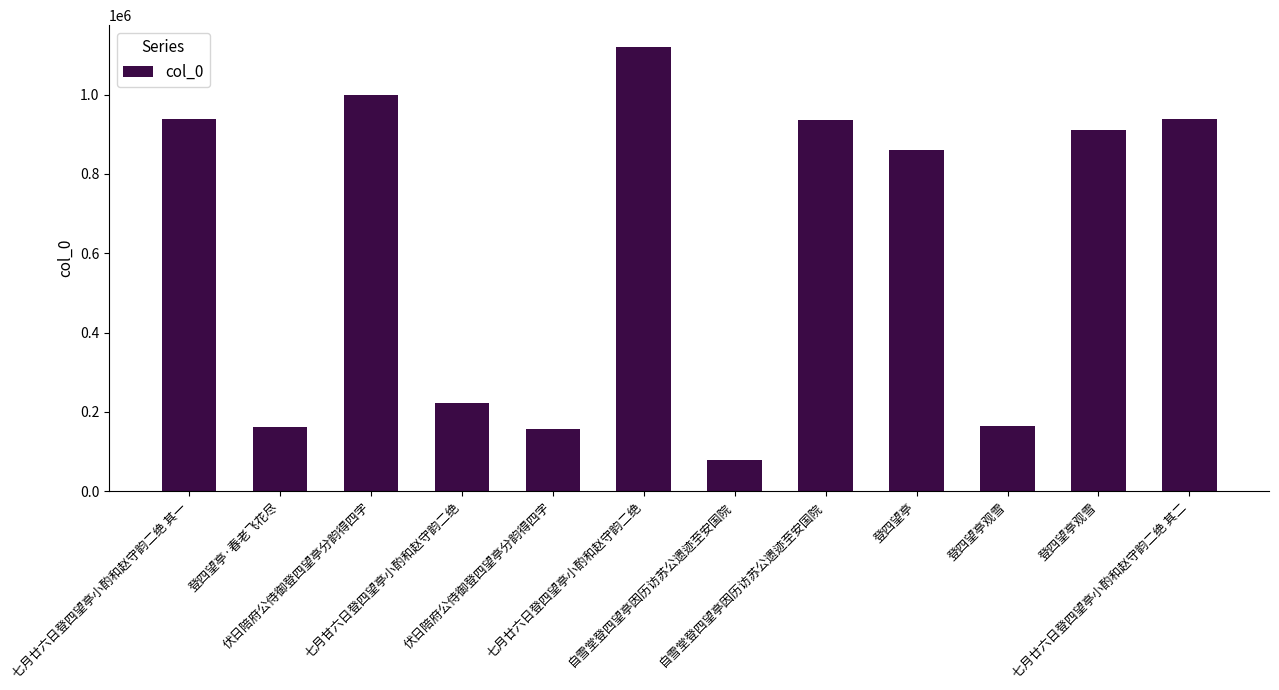

Reading left to right, list all the values displayed in this chart.

七月廿六日登四望亭小酌和赵守韵二绝 其一=938912	登四望亭·春老飞花尽=161549	伏日陪府公侍御登四望亭分韵得四字=999244	七月甘六日登四望亭小酌和赵守韵二绝=222605	伏日陪府公侍御登四望亭分韵得四字=155947	七月廿六日登四望亭小酌和赵守韵二绝=1118973	自雪堂登四望亭因历访苏公遗迹至安国院=78505	自雪堂登四望亭因历访苏公遗迹至安国院=935688	登四望亭=861460	登四望亭观雪=164402	登四望亭观雪=909460	七月廿六日登四望亭小酌和赵守韵二绝 其二=938913